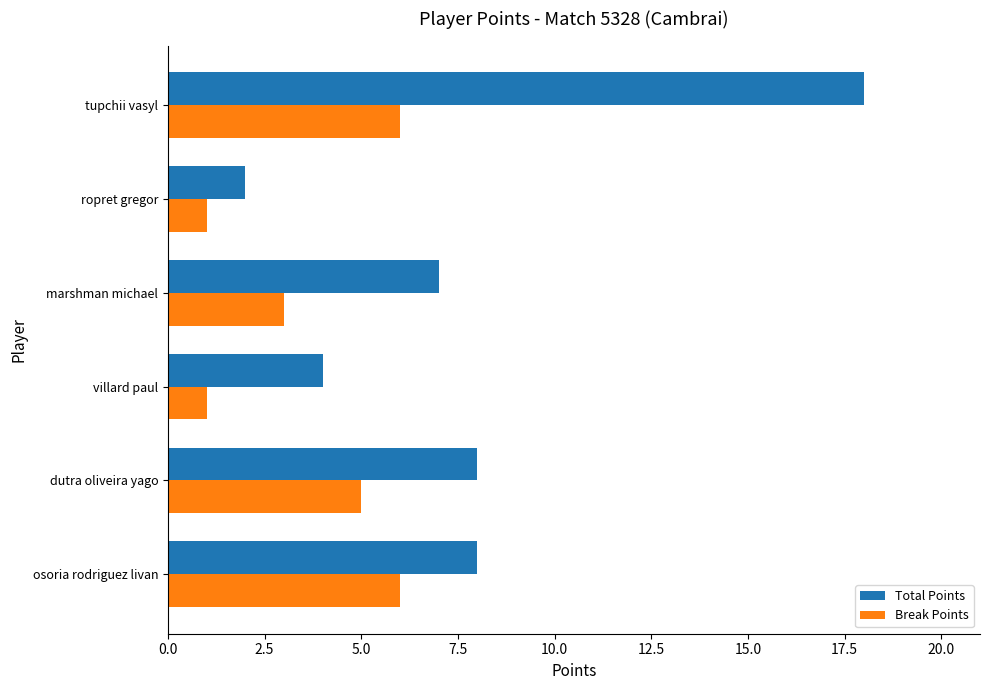

At which category is the sum across all series the highest?

tupchii vasyl